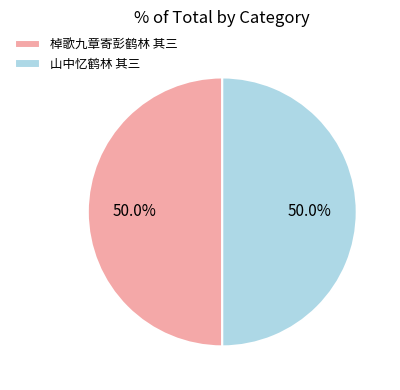

What is the ratio of the value at 山中忆鹤林 其三 to the value at 棹歌九章寄彭鹤林 其三?

1.0